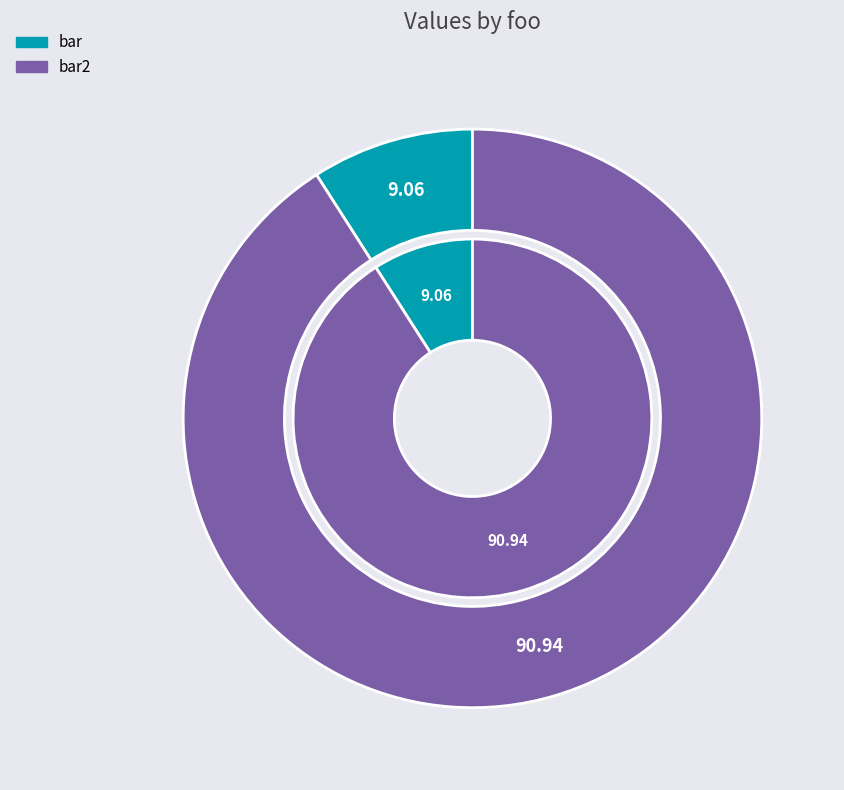

Rank the categories by value from lowest to highest.

bar, bar2